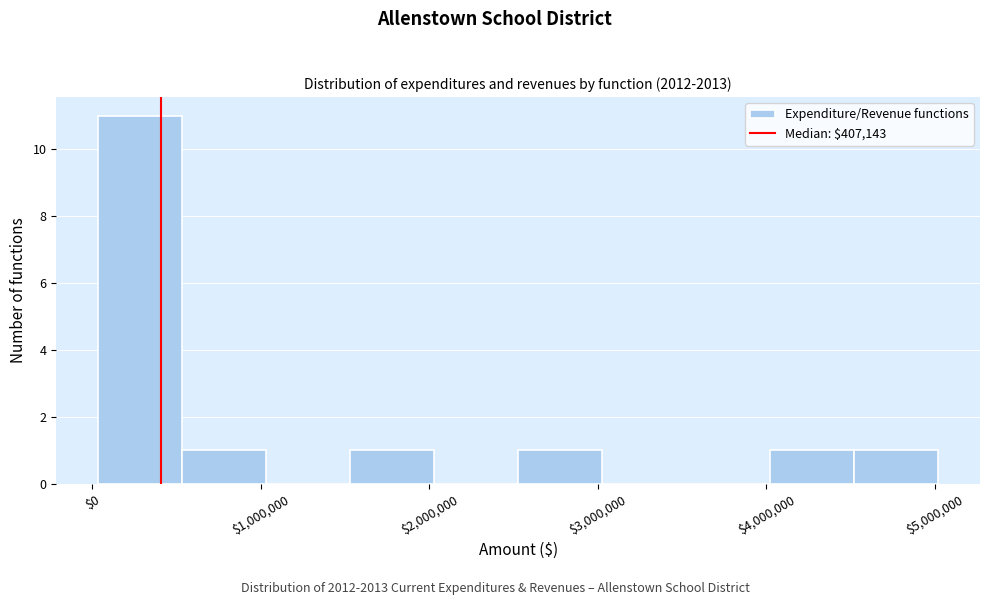

Reading left to right, transcribe this chart: for each bar, give the range it covers on the x-axis and its height. Neither the bar edges nor the heights are printed on the chart, so give them approximately, as read against the axes.

0 to 500000: 11
500000 to 1000000: 1
1000000 to 1500000: 0
1500000 to 2000000: 1
2000000 to 2500000: 0
2500000 to 3000000: 1
3000000 to 3500000: 0
3500000 to 4000000: 0
4000000 to 4500000: 1
4500000 to 5000000: 1